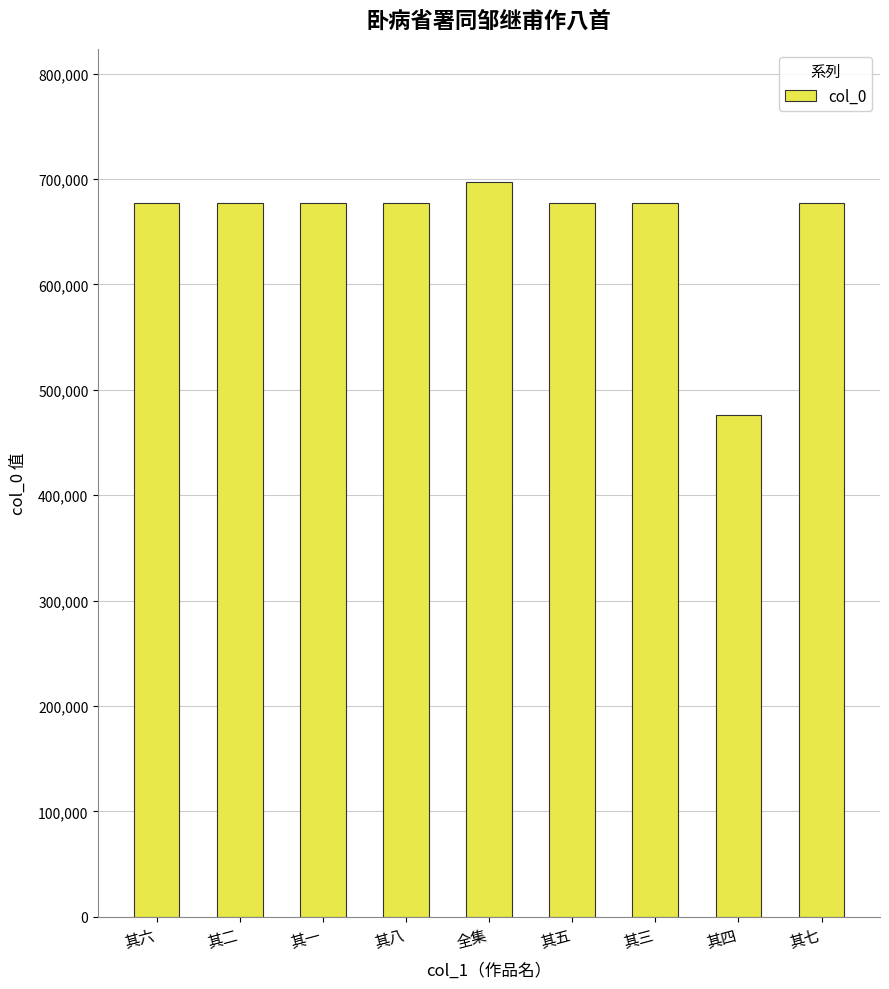

What is the label of the 3rd bar from the left?

其一